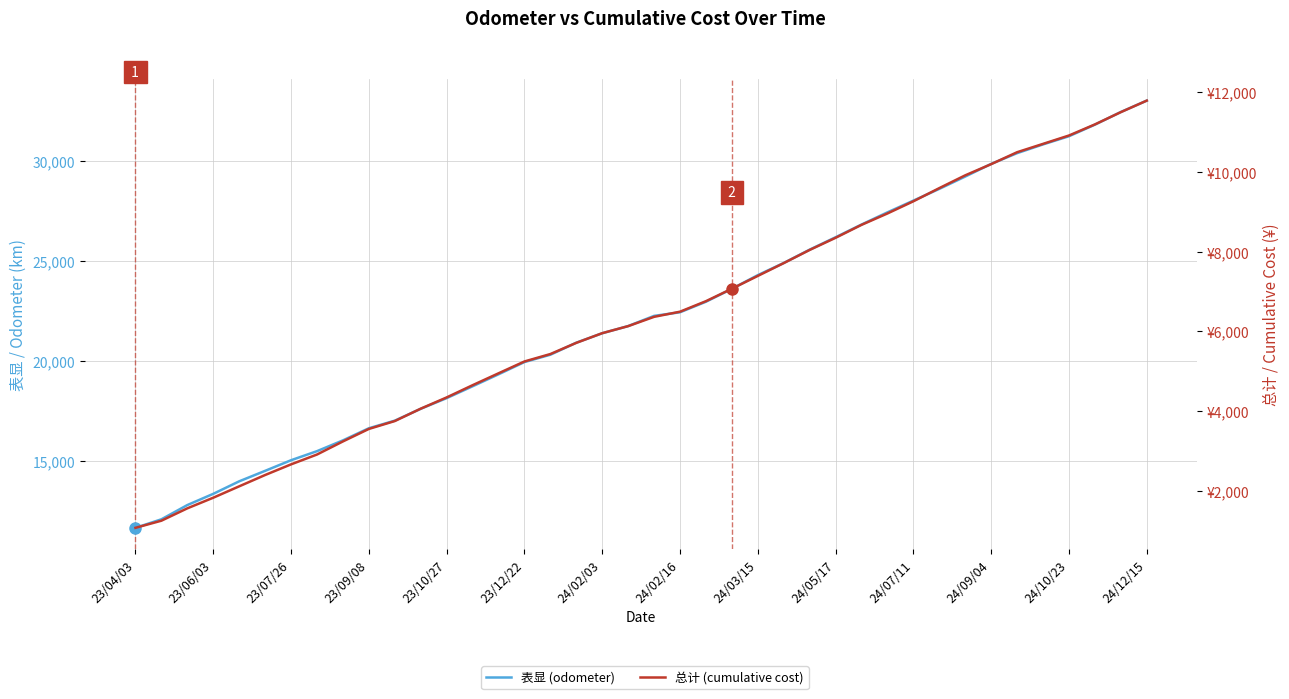

What is the sum of the 总计 (cumulative cost) values at 23/04/03 and 24/10/23?

11988.1